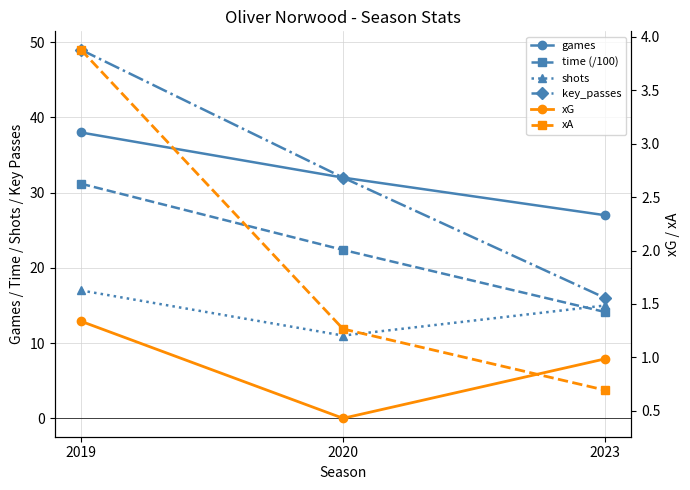

What is the sum of all games values?

97.0